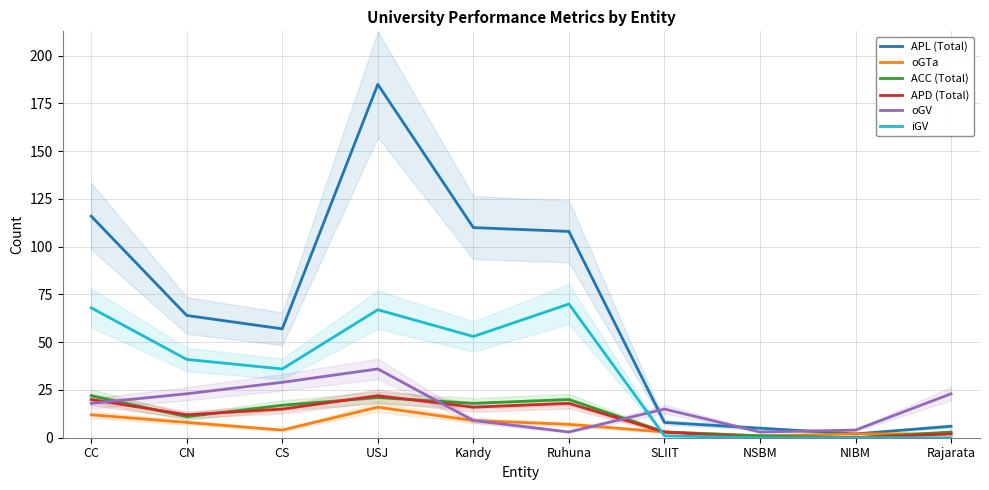

Which series has the largest total across all categories?

APL (Total)